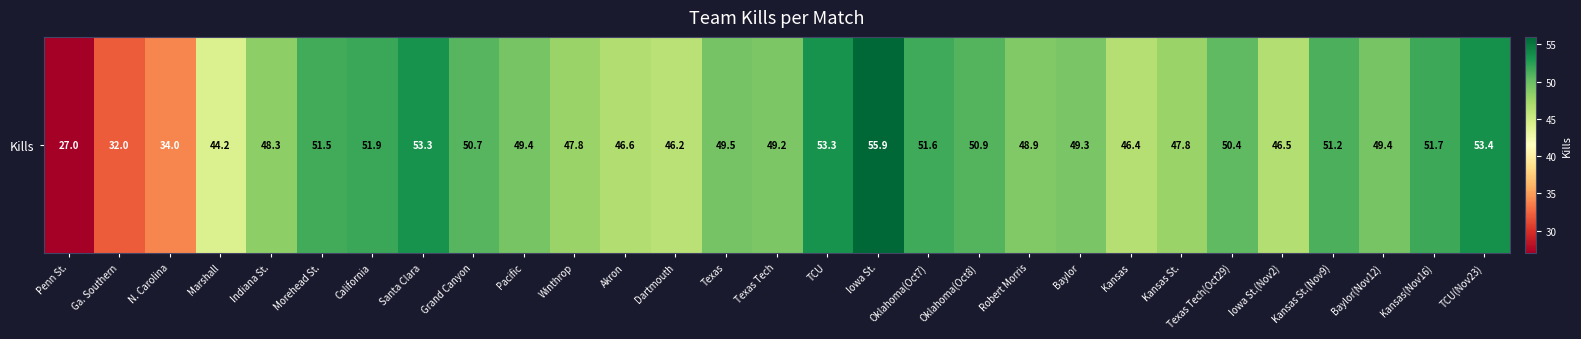

Is it true that the value at Morehead St. is 51.5?

True